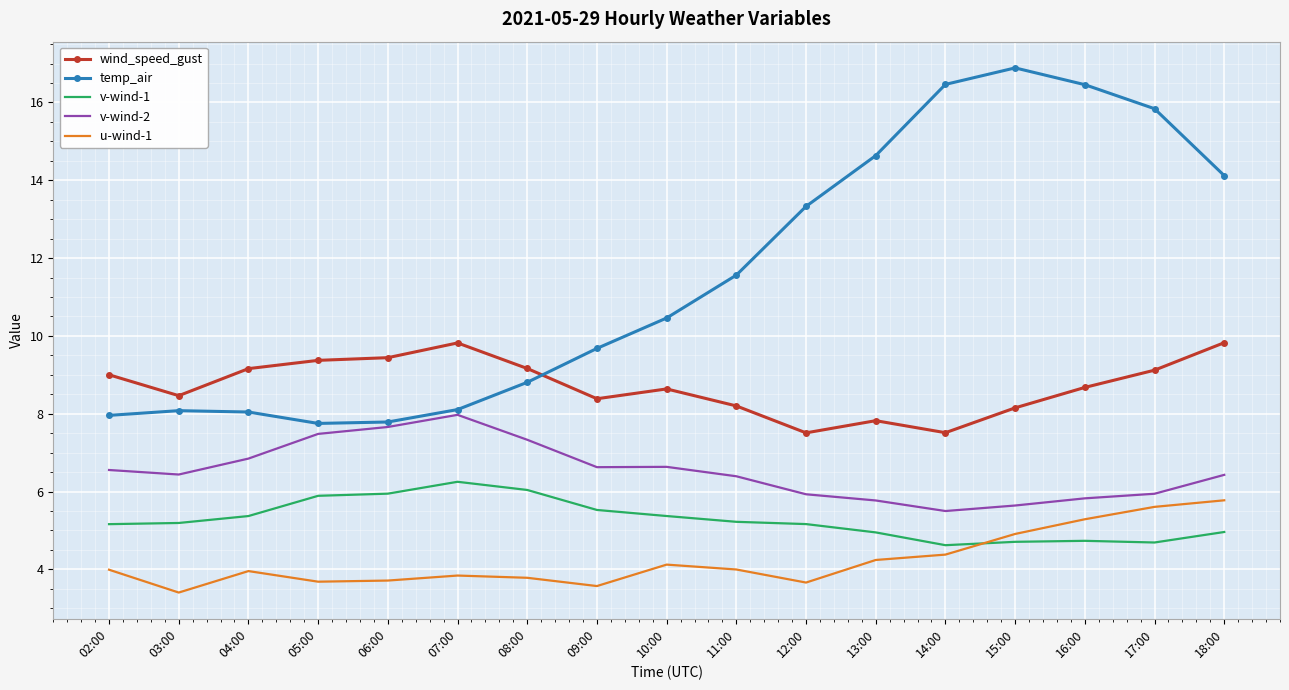

Where does the wind_speed_gust series first go above 8?

02:00